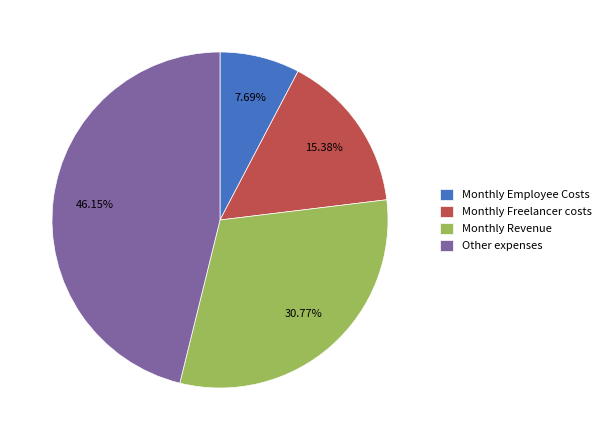

Does Monthly Freelancer costs account for over 50% of the chart?

No